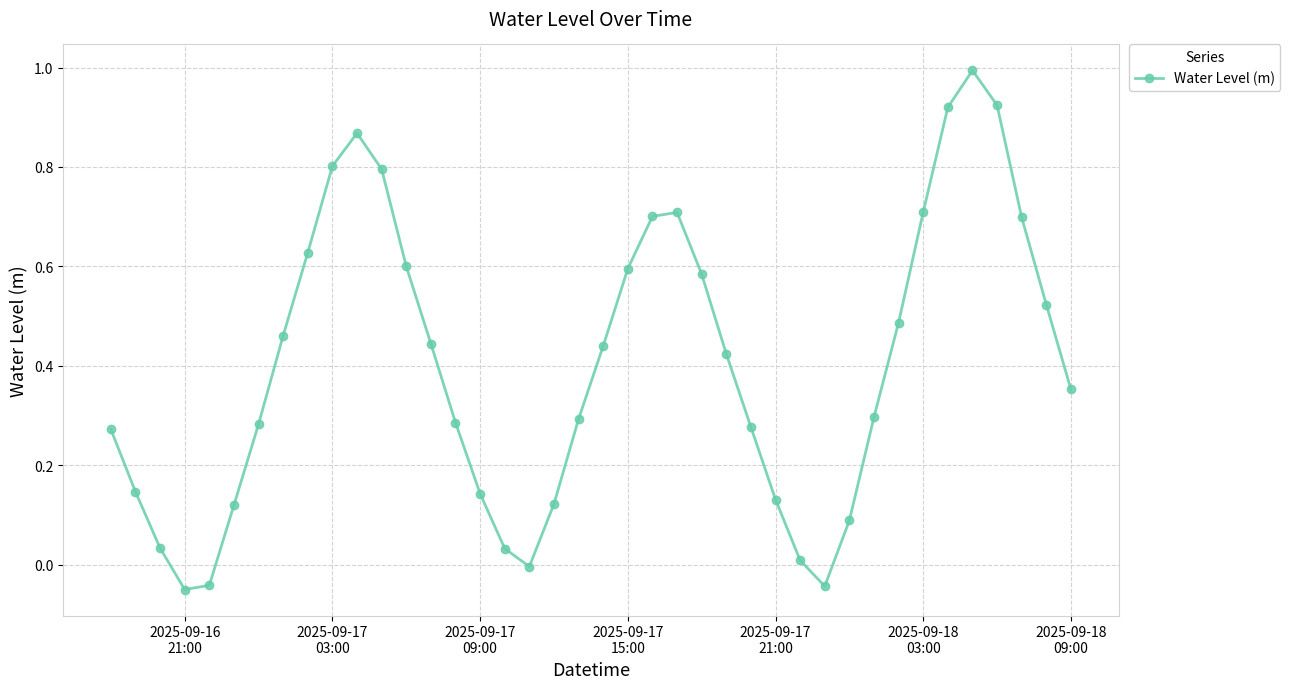

What is the value of the 36th point from the left?

1.0